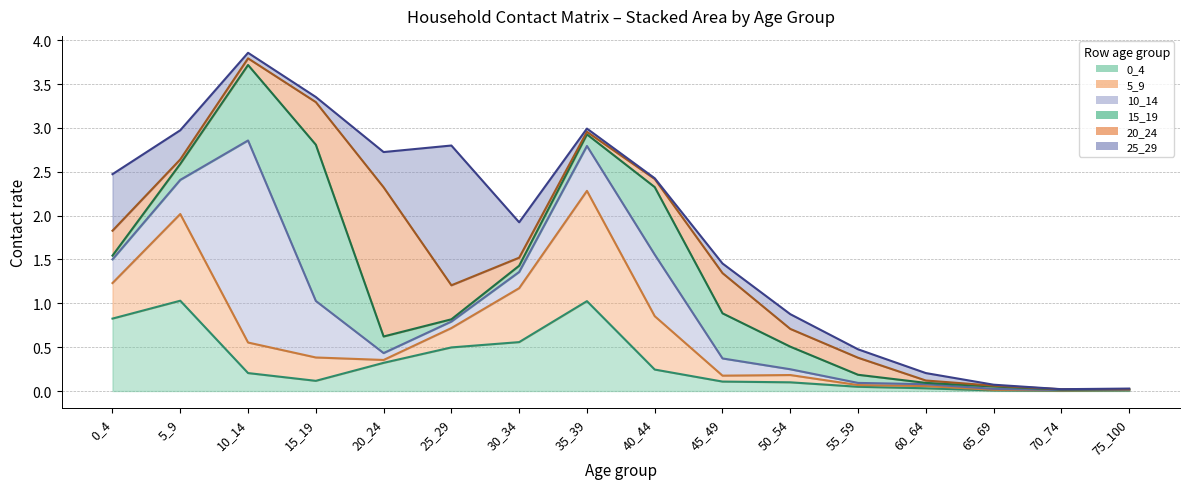

Which series ends up on top after the final intersection of 0_4 and 10_14?

10_14